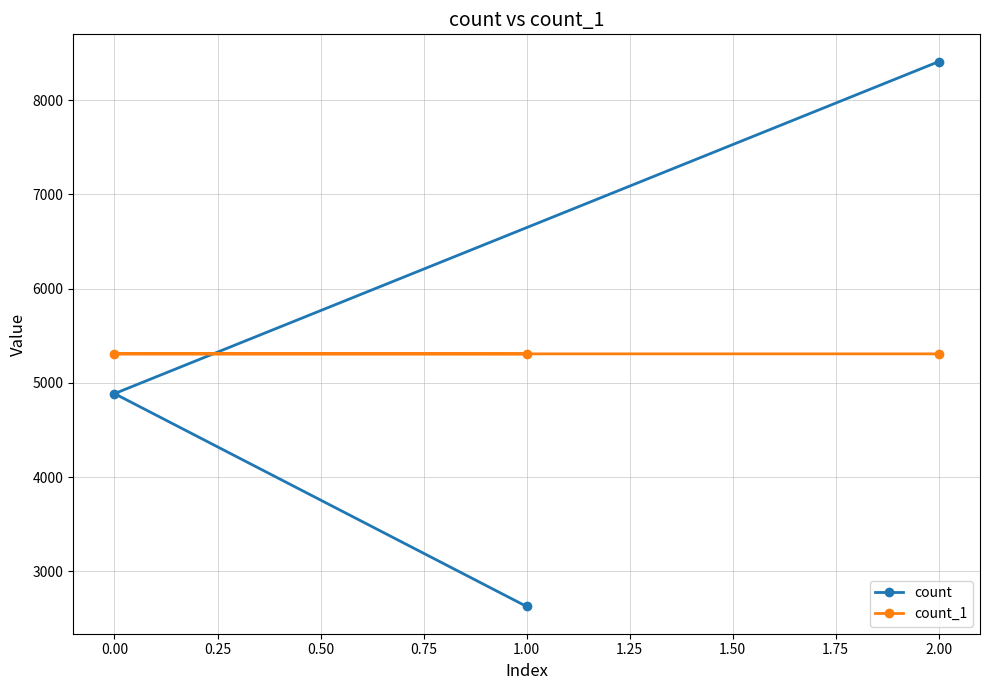

What is the difference between the maximum and second lowest values in the count series?

3524